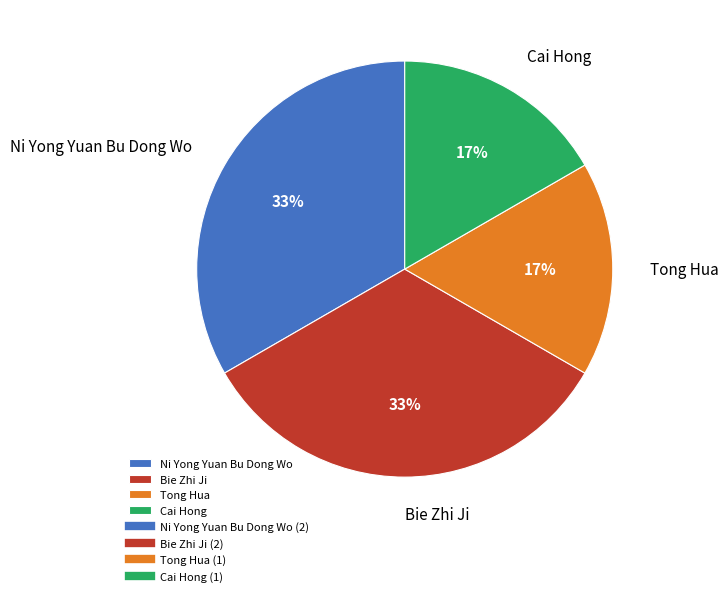

To the nearest percent, what percentage of the pie is Tong Hua?

17%